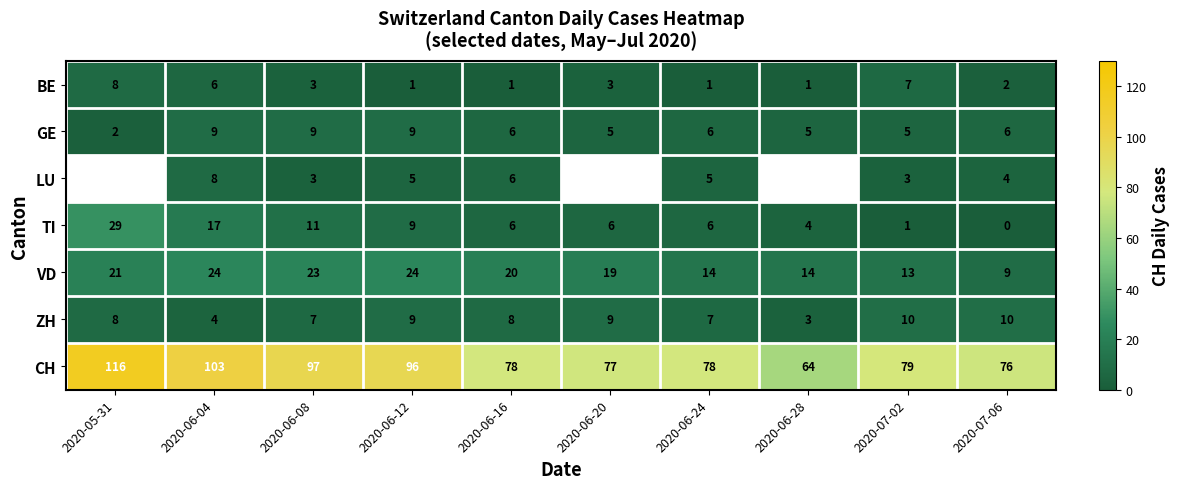

Is the value of VD at 2020-05-31 greater than the value of LU at 2020-06-24?

Yes